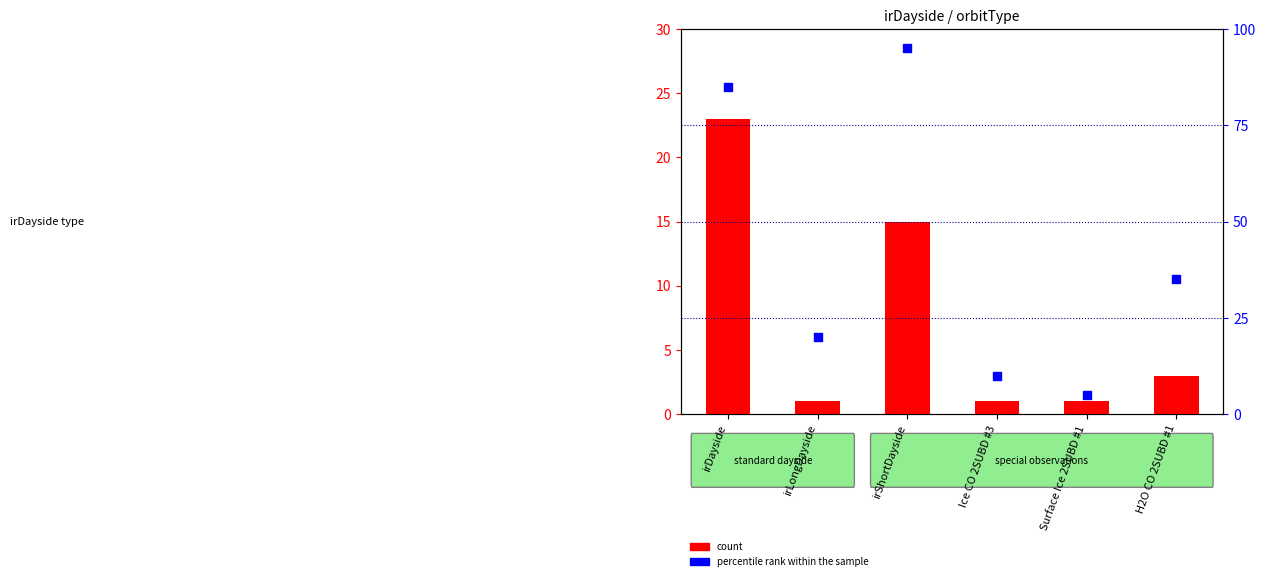

At how many categories does at least one series exceed 81?

2